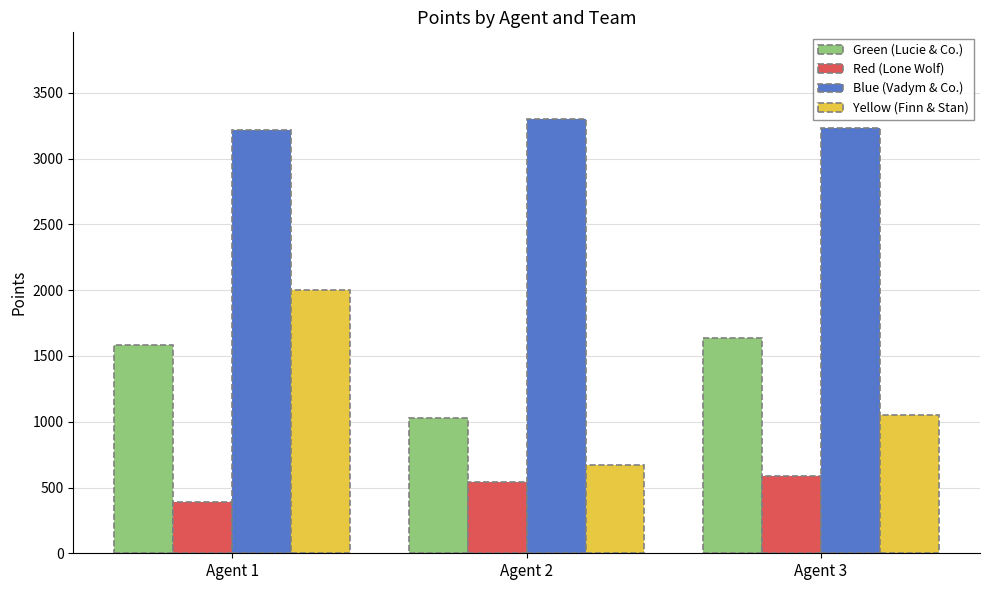

What is the total value across all series at Agent 2?

5540